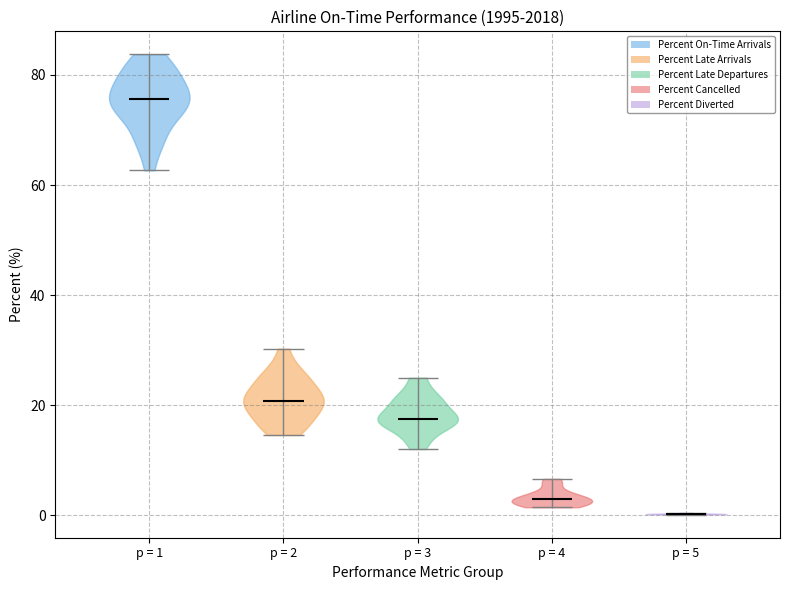

Reading left to right, read every violin against the y-axis: where its median line is, and the lowest and highest points it reaches. The values are not printed on the chart, so give them approximately, as read against the axis.

p = 1: median line 76, lowest point 62, highest point 84
p = 2: median line 20, lowest point 14, highest point 30
p = 3: median line 18, lowest point 12, highest point 26
p = 4: median line 2, lowest point 2, highest point 6
p = 5: median line 0, lowest point 0, highest point 0